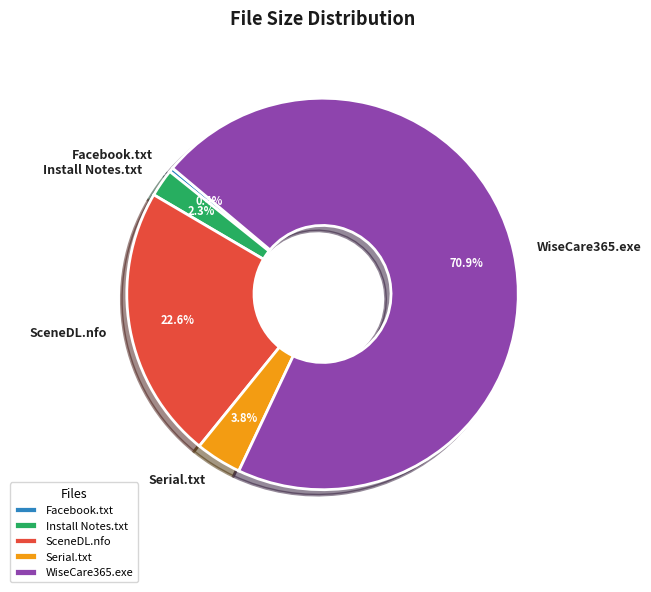

How many slices are in this pie chart?

5